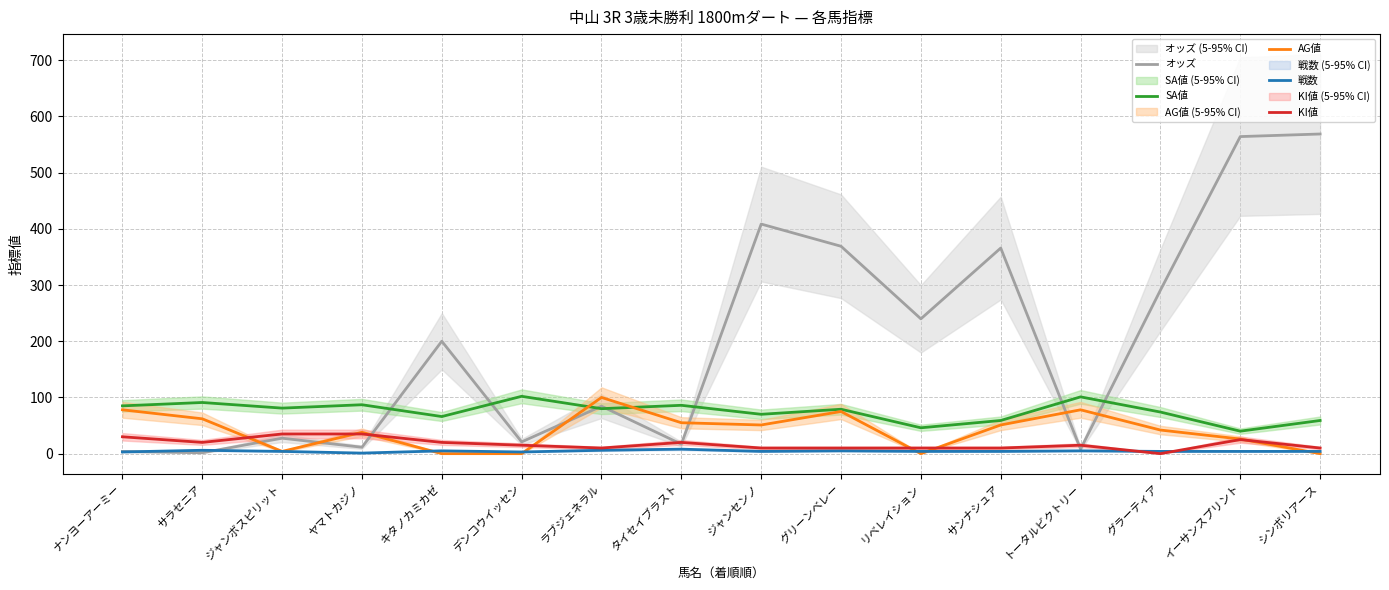

Where does the 戦数 series first go above 4?

サラセニア